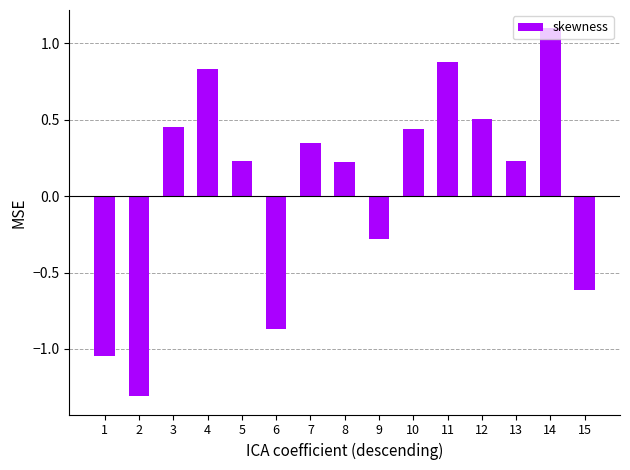

What is the value of the 9th bar from the left?

-0.3